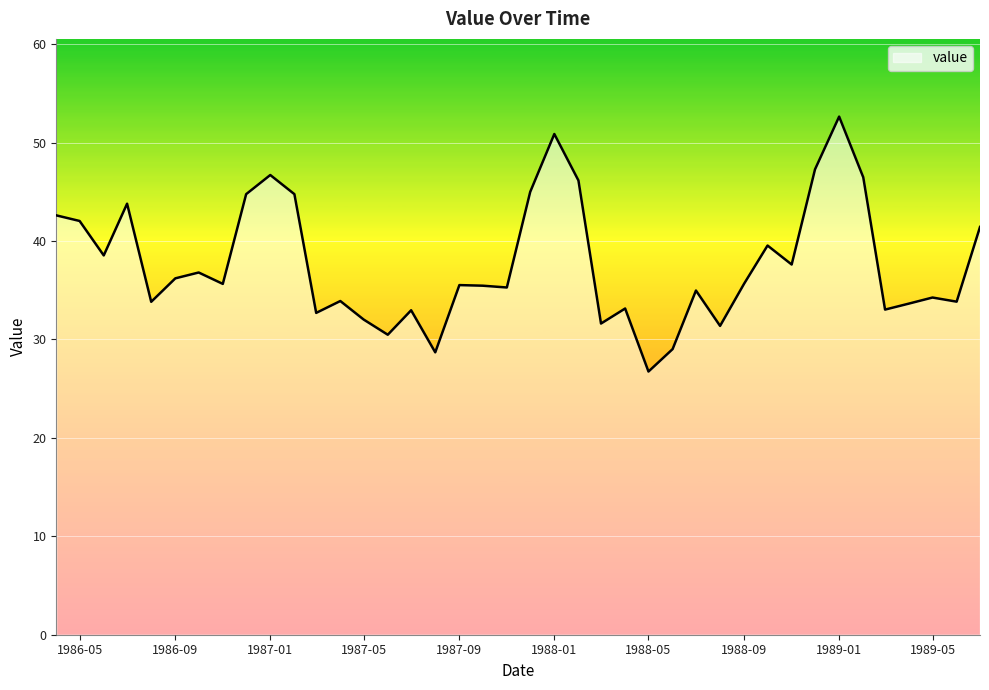

What is the difference between the maximum and minimum values?

25.9